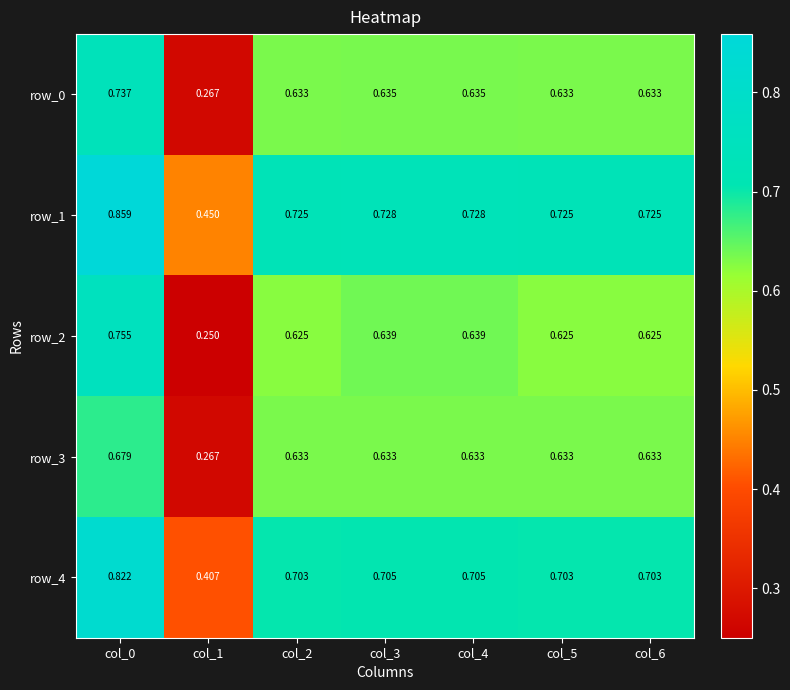

Is the value of row_1 at col_4 greater than the value of row_4 at col_4?

Yes